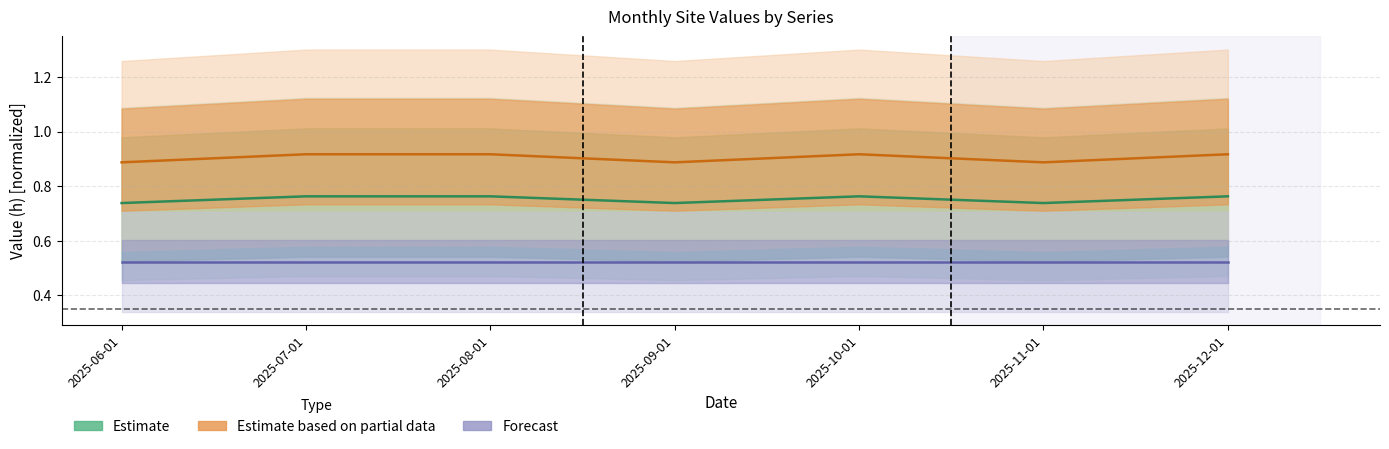

At which category is the sum across all series the highest?

2025-07-01